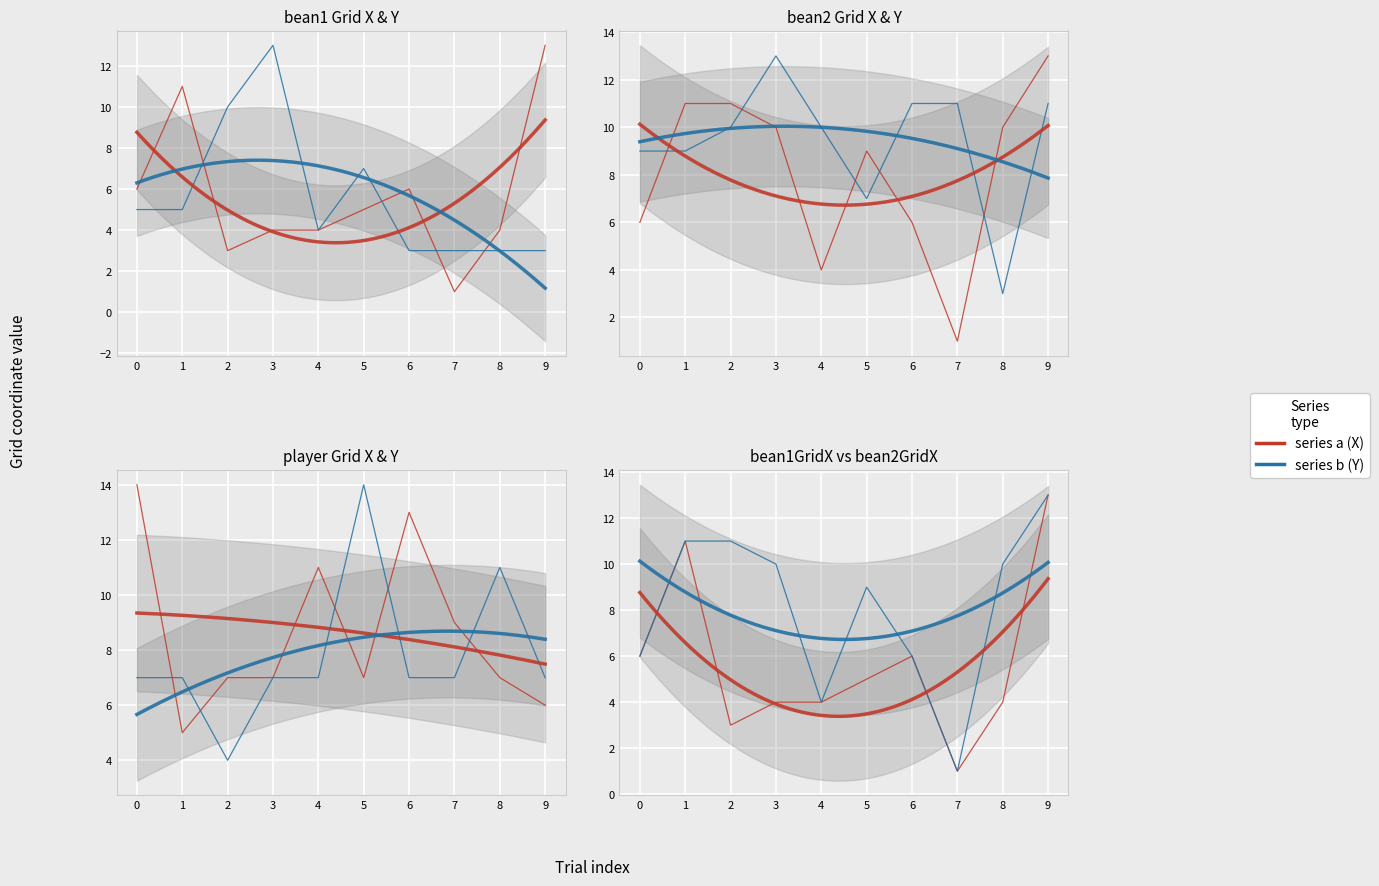

How many times do playerGridY and playerGridX cross each other?

5